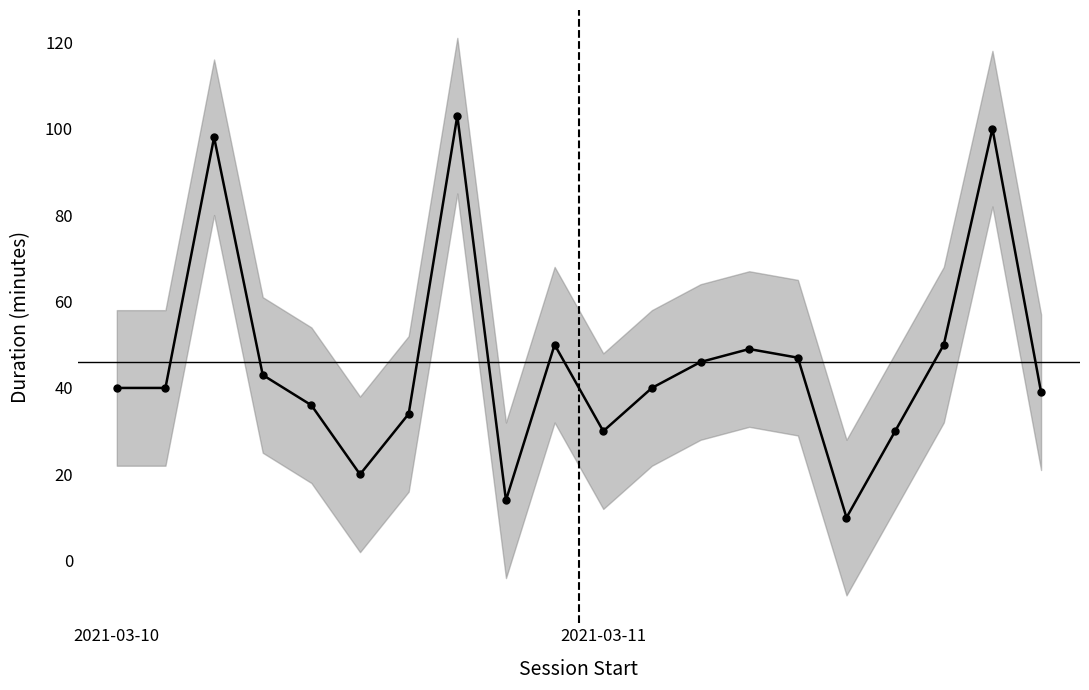

Count the number of data series in this chart.

1